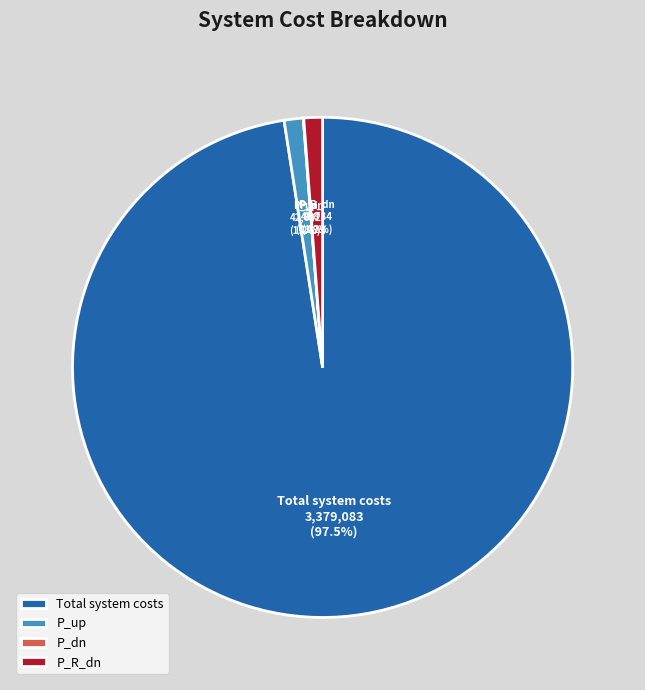

Between P_up and Total system costs, which is larger?

Total system costs